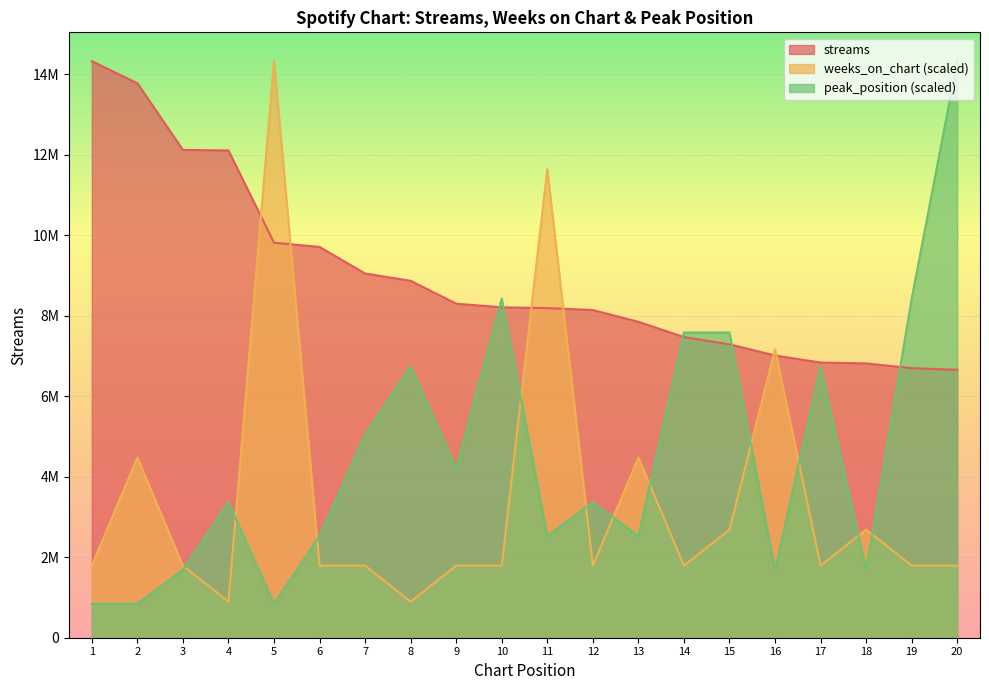

What are all the series names shown in the legend?

streams, weeks_on_chart (scaled), peak_position (scaled)